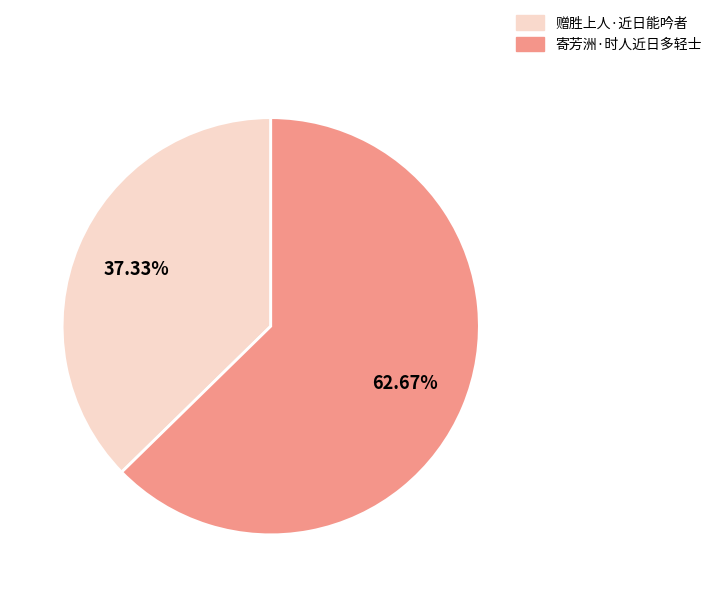

The 寄芳洲·时人近日多轻士 slice represents 63% of the pie. True or false?

True